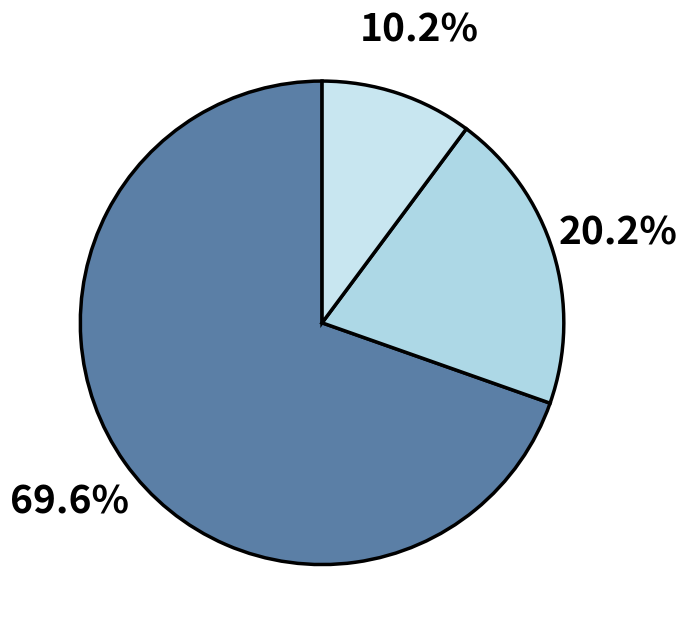

How many slices are in this pie chart?

3